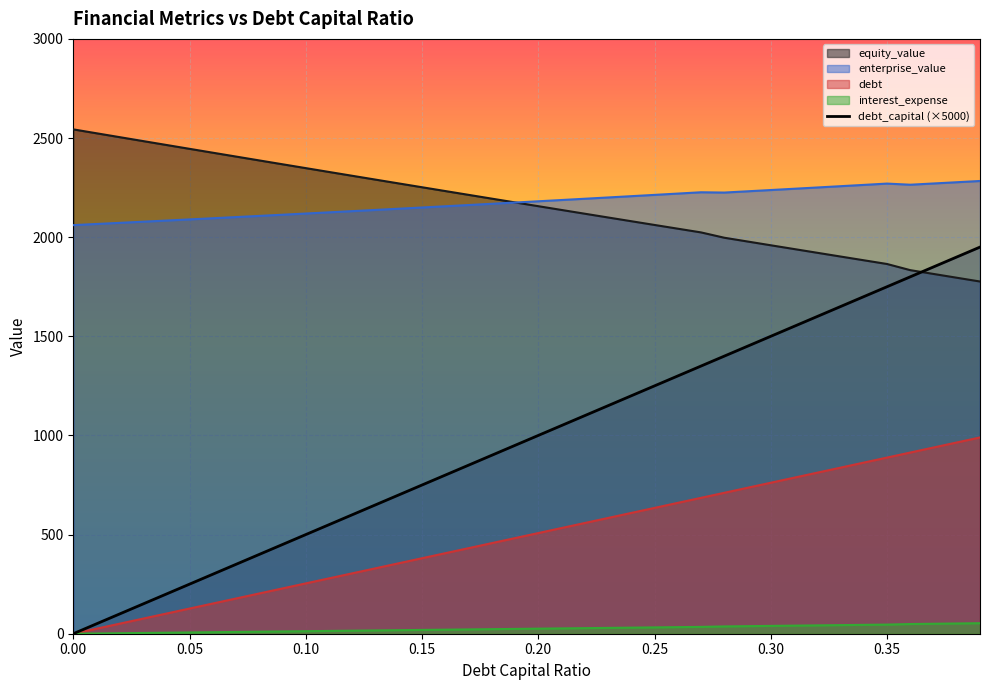

What is the difference between the second highest and minimum values?

1900.0